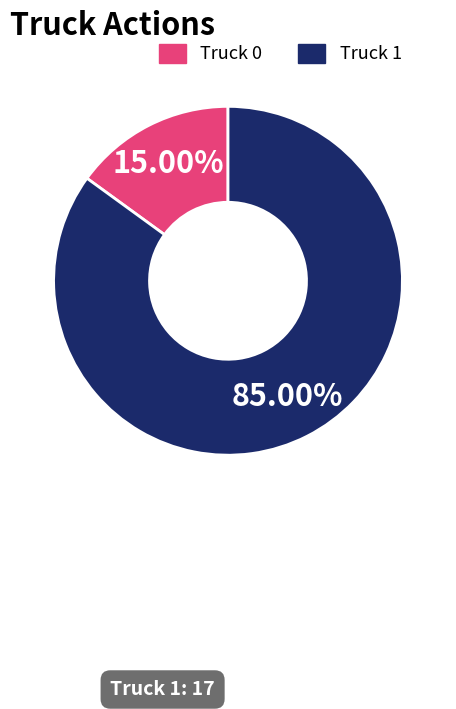

Count the number of slices in the pie.

2